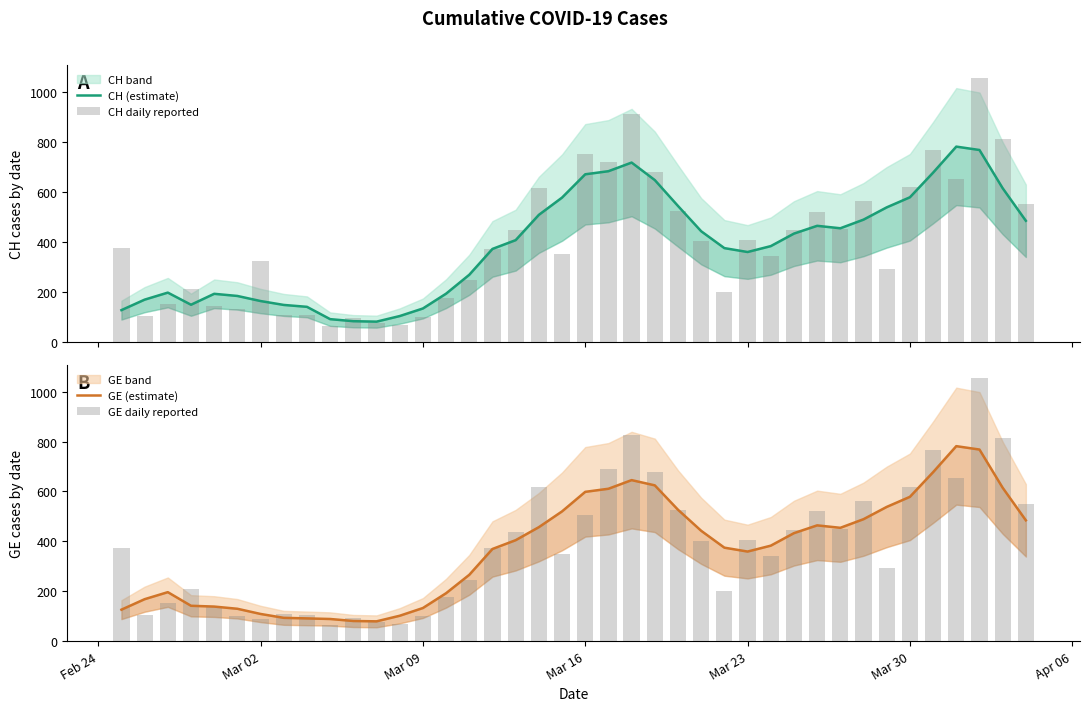

Which series has the largest total across all categories?

CH daily reported